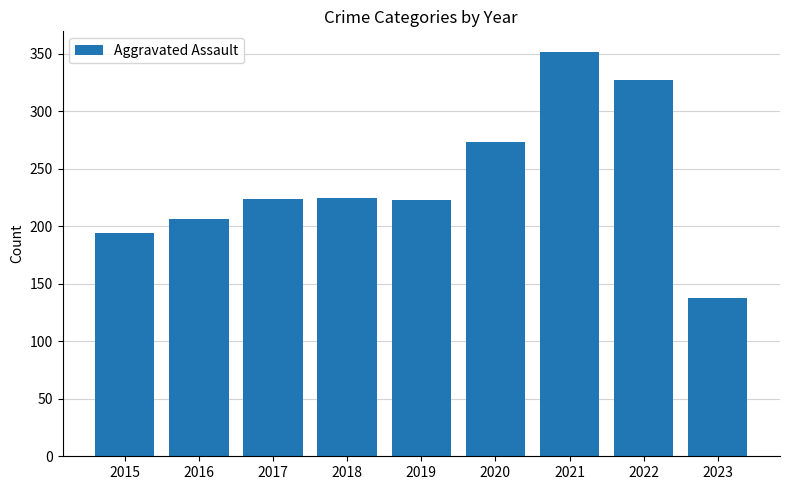

What is the ratio of the value at 2017 to the value at 2018?

1.0